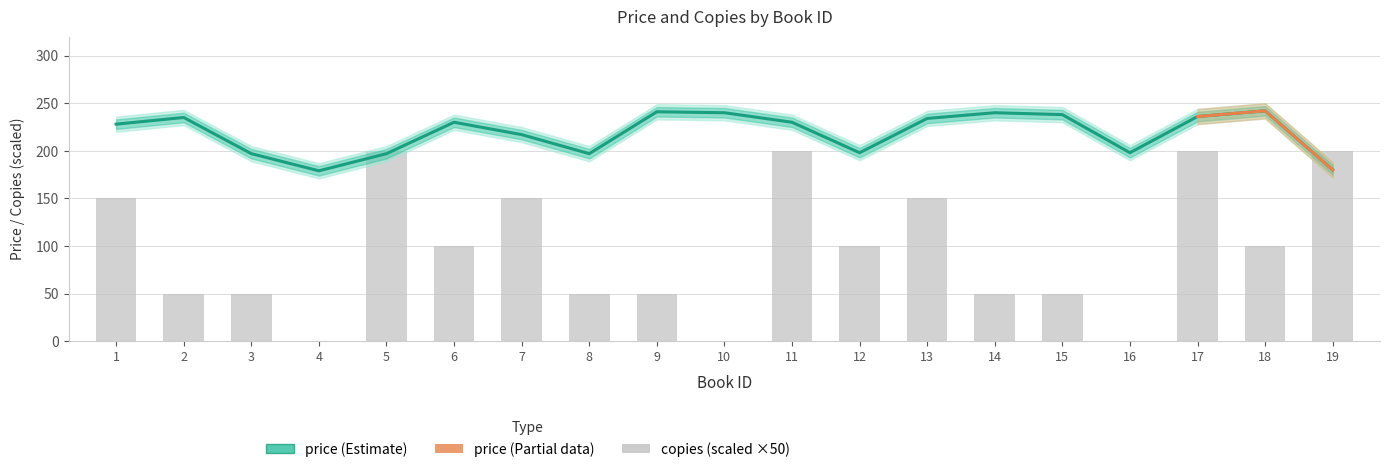

Read the price value at 1, to the nearest 10.

230